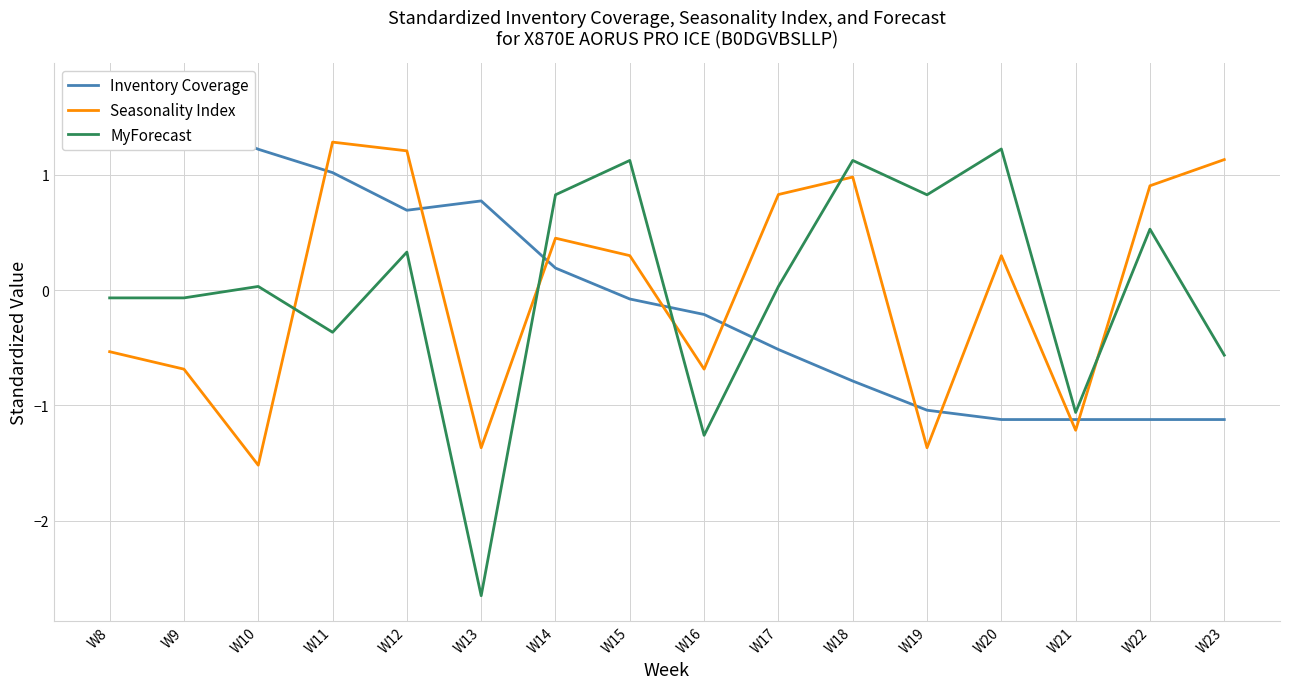

What is the value of the Inventory Coverage point at the 7th from the left?

0.2